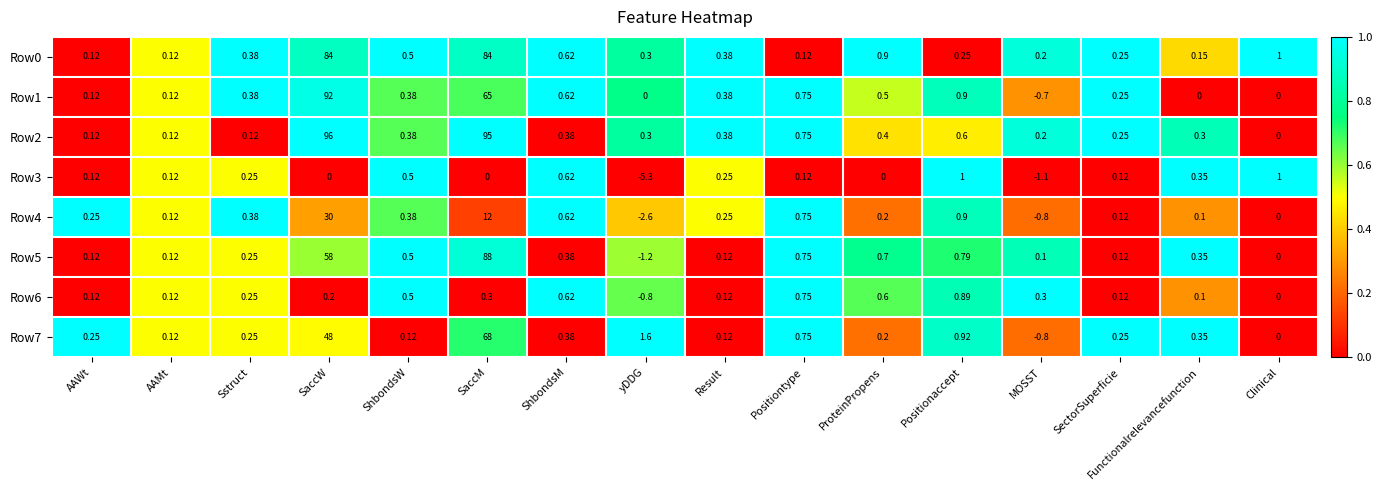

At how many categories does at least one series exceed 0?

16